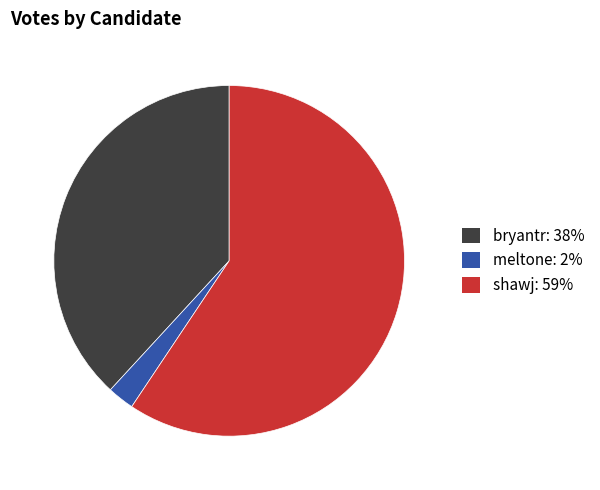

How many segments does this pie chart have?

3